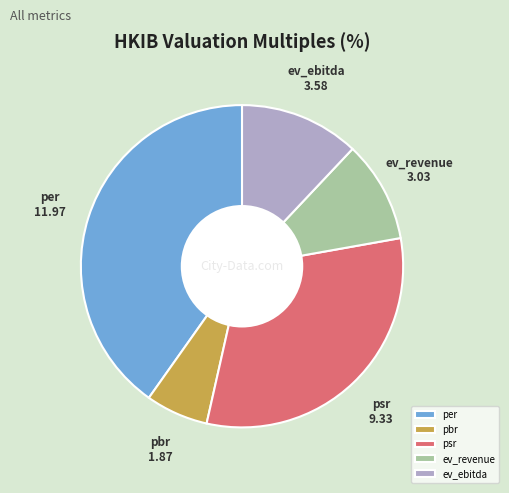

The ev_revenue slice represents 1% of the pie. True or false?

False